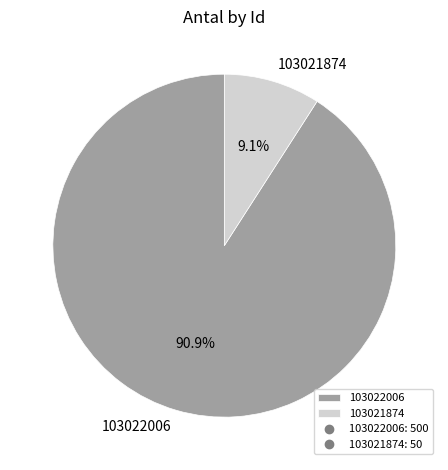

Does any single category account for the majority?

Yes